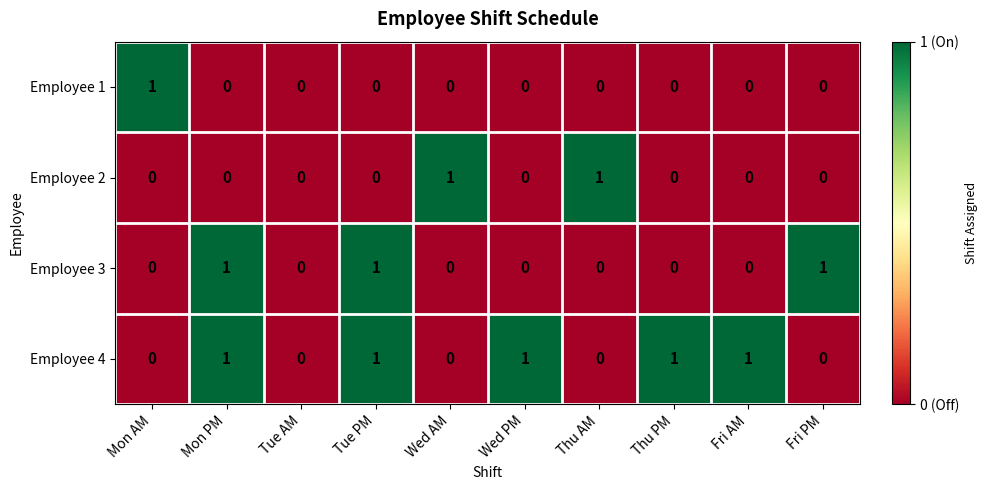

How many data points does each series have?

10